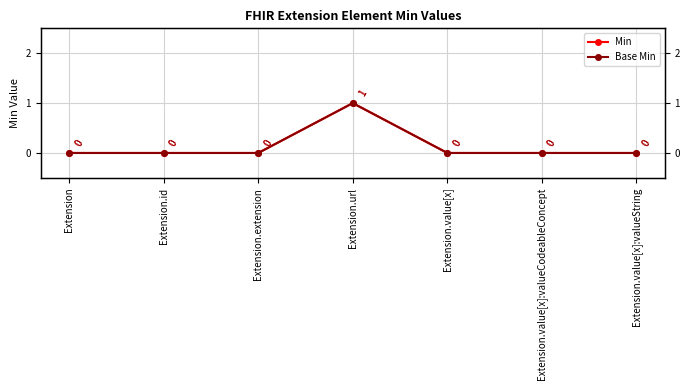

What is the value of the Min point at the 4th from the left?

1